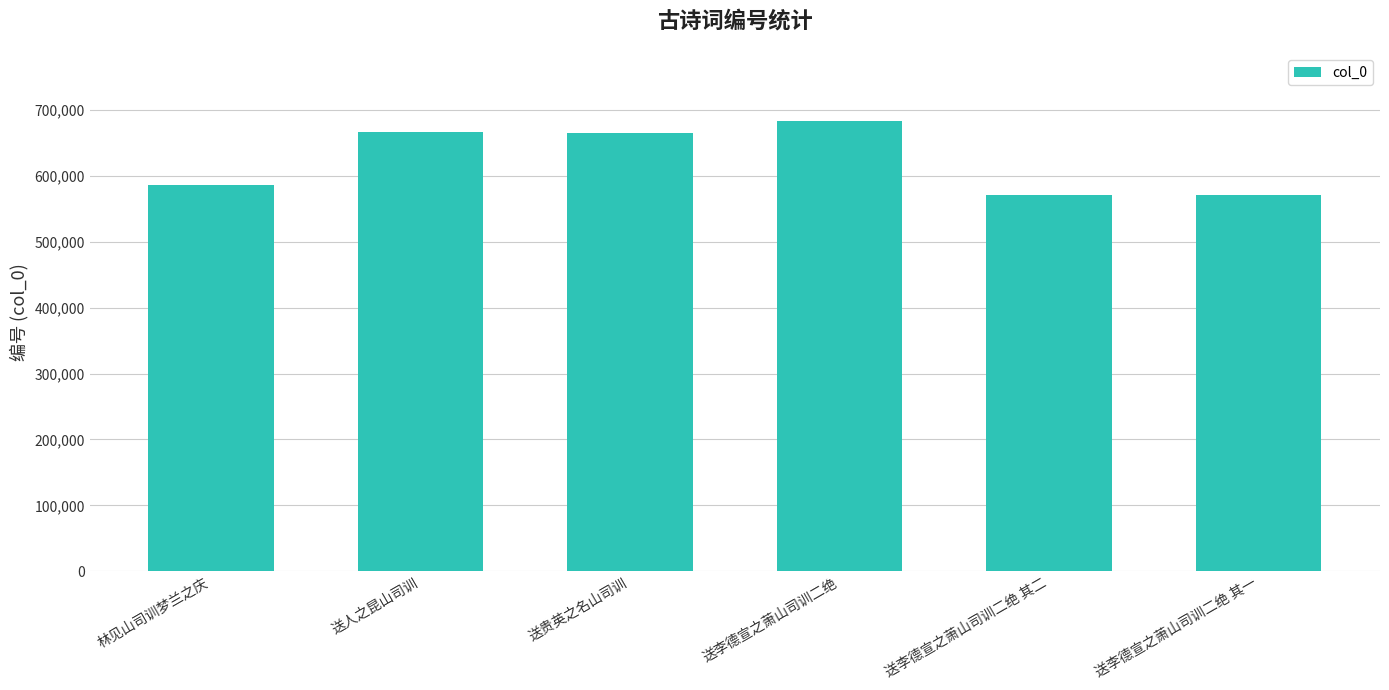

How many series are shown in this chart?

1